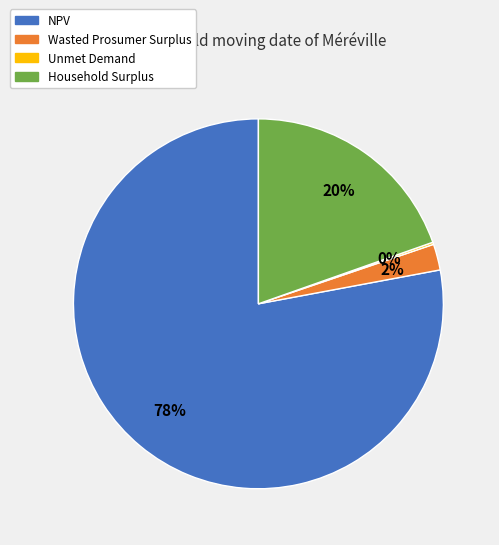

Is the sum of NPV and Wasted Prosumer Surplus greater than half?

Yes